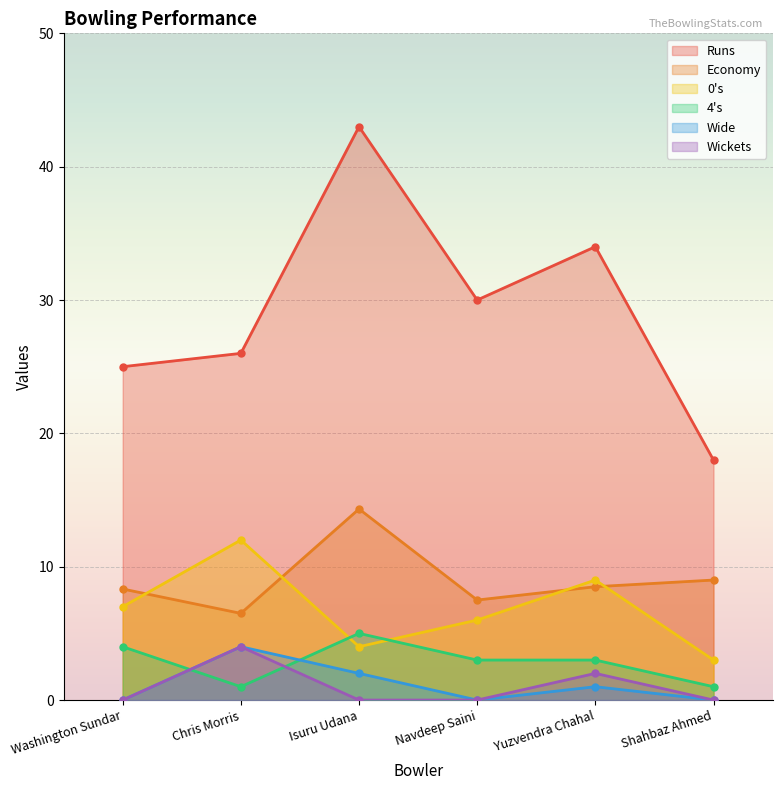

Which category has the lowest value in the Runs series?

Shahbaz Ahmed